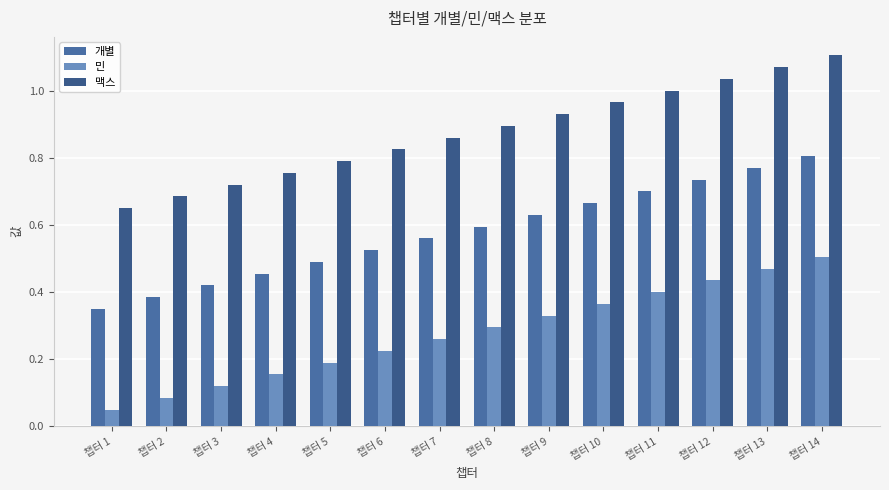

The 개별 series shows 0.2 at 챕터 8. True or false?

False